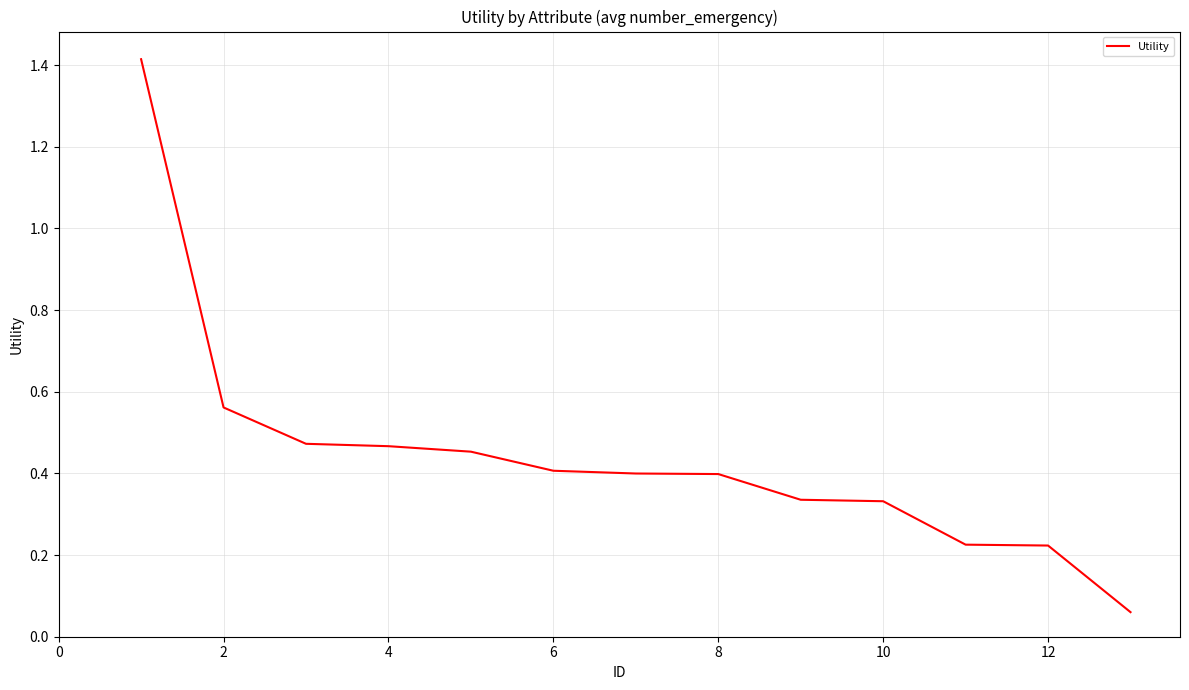

What is the sum of all values?

5.7